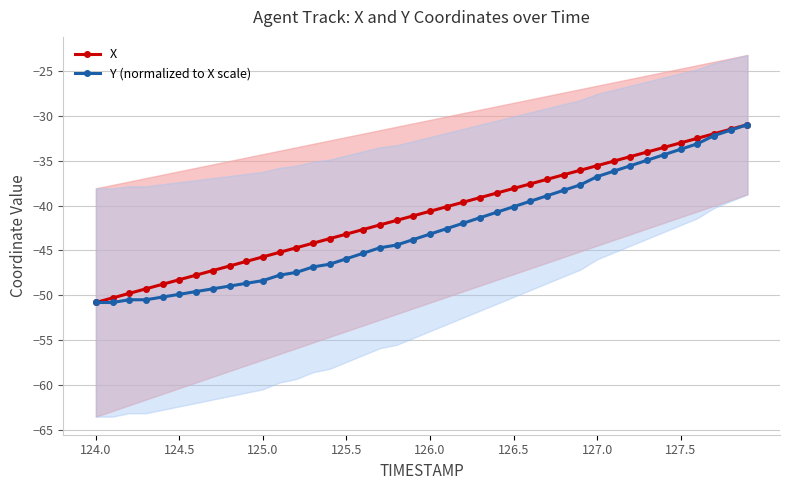

The value of X at 126.5 is -66.5. True or false?

False